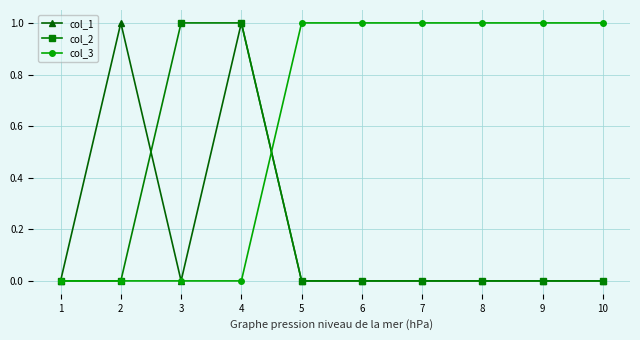

How many distinct data groups are displayed?

3